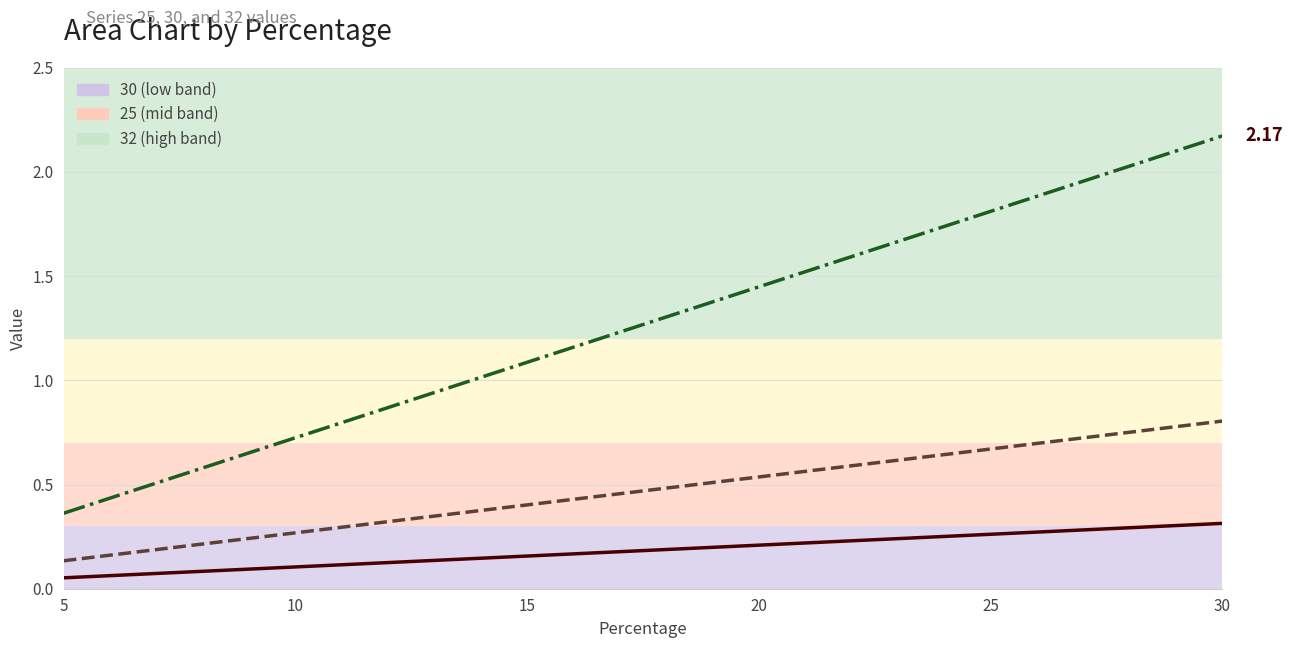

How many 32 values are between 0 and 1?

6